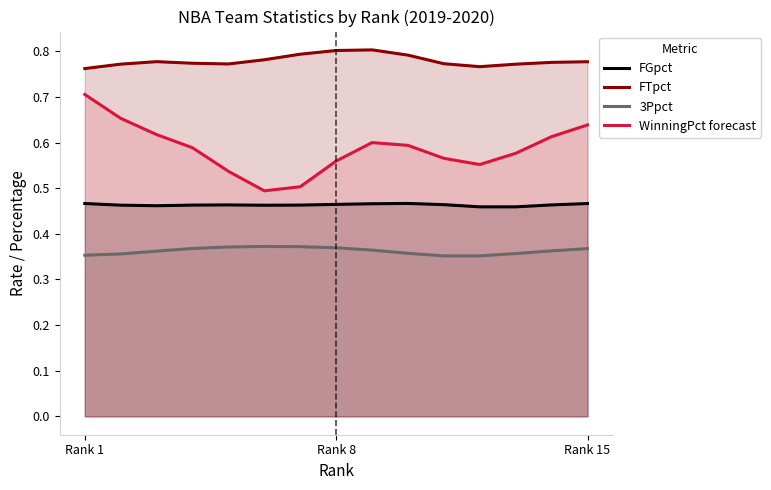

The value of WinningPct forecast at Rank 8 is 0.3. True or false?

False